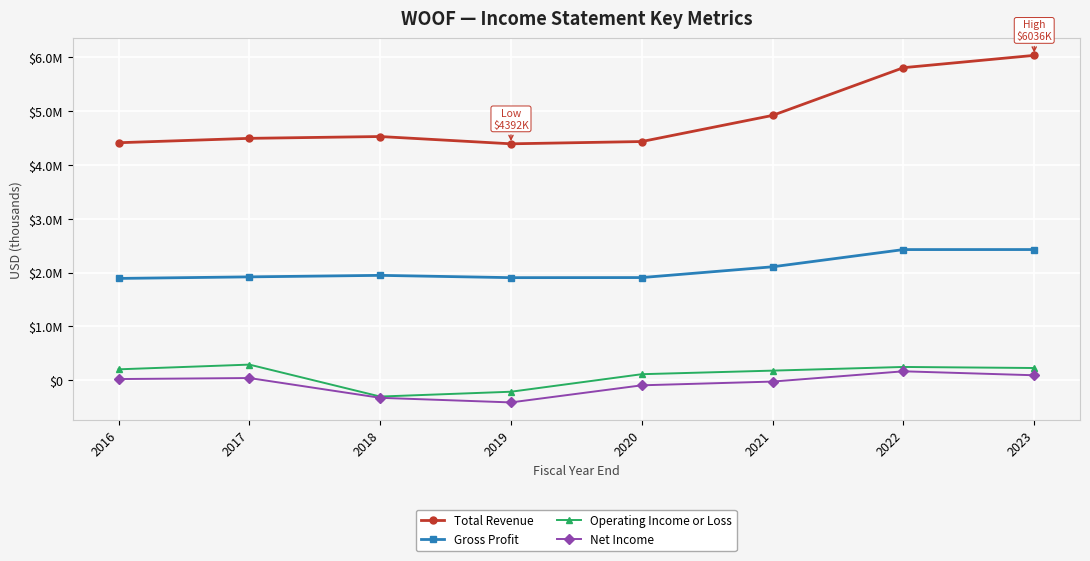

What is the value of the Operating Income or Loss point at the 1st from the left?

201100